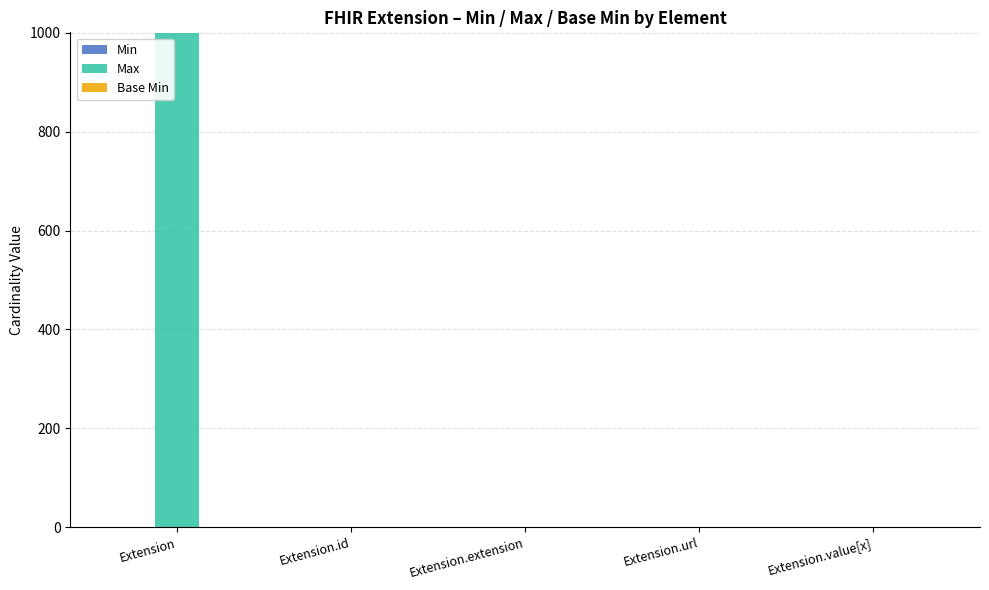

What is the maximum value shown in the chart?

999